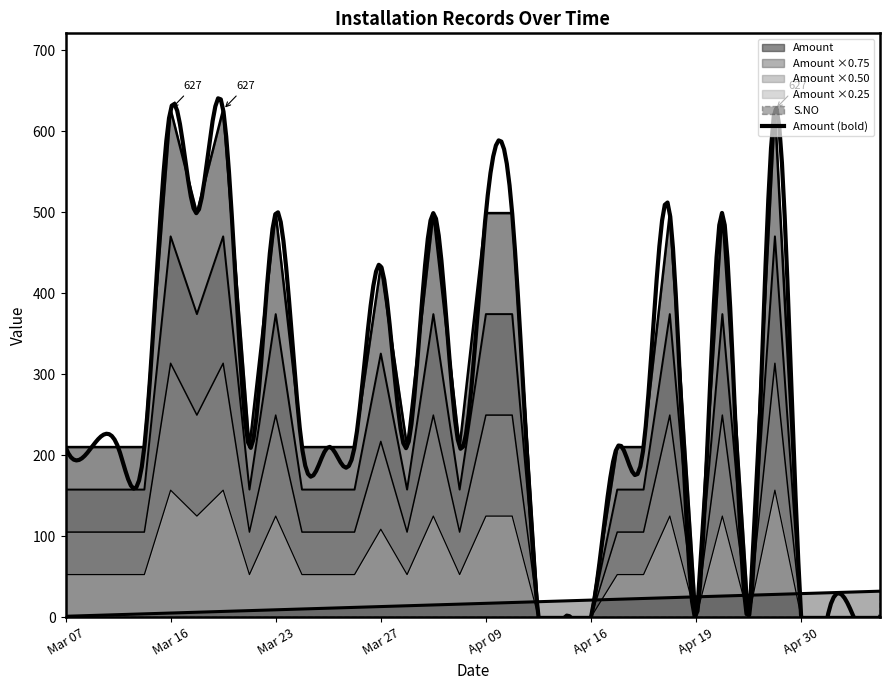

What is the maximum value shown in the chart?

627